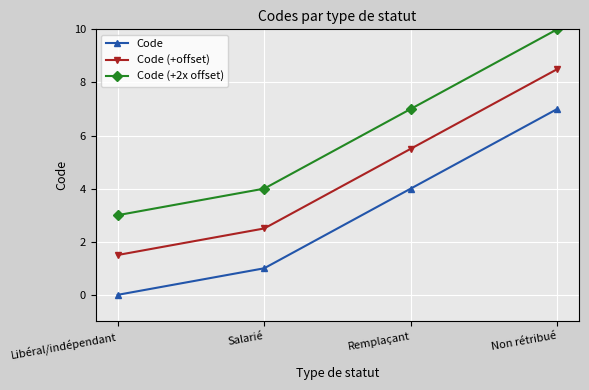

Read the Code (+offset) value at Non rétribué.

8.5